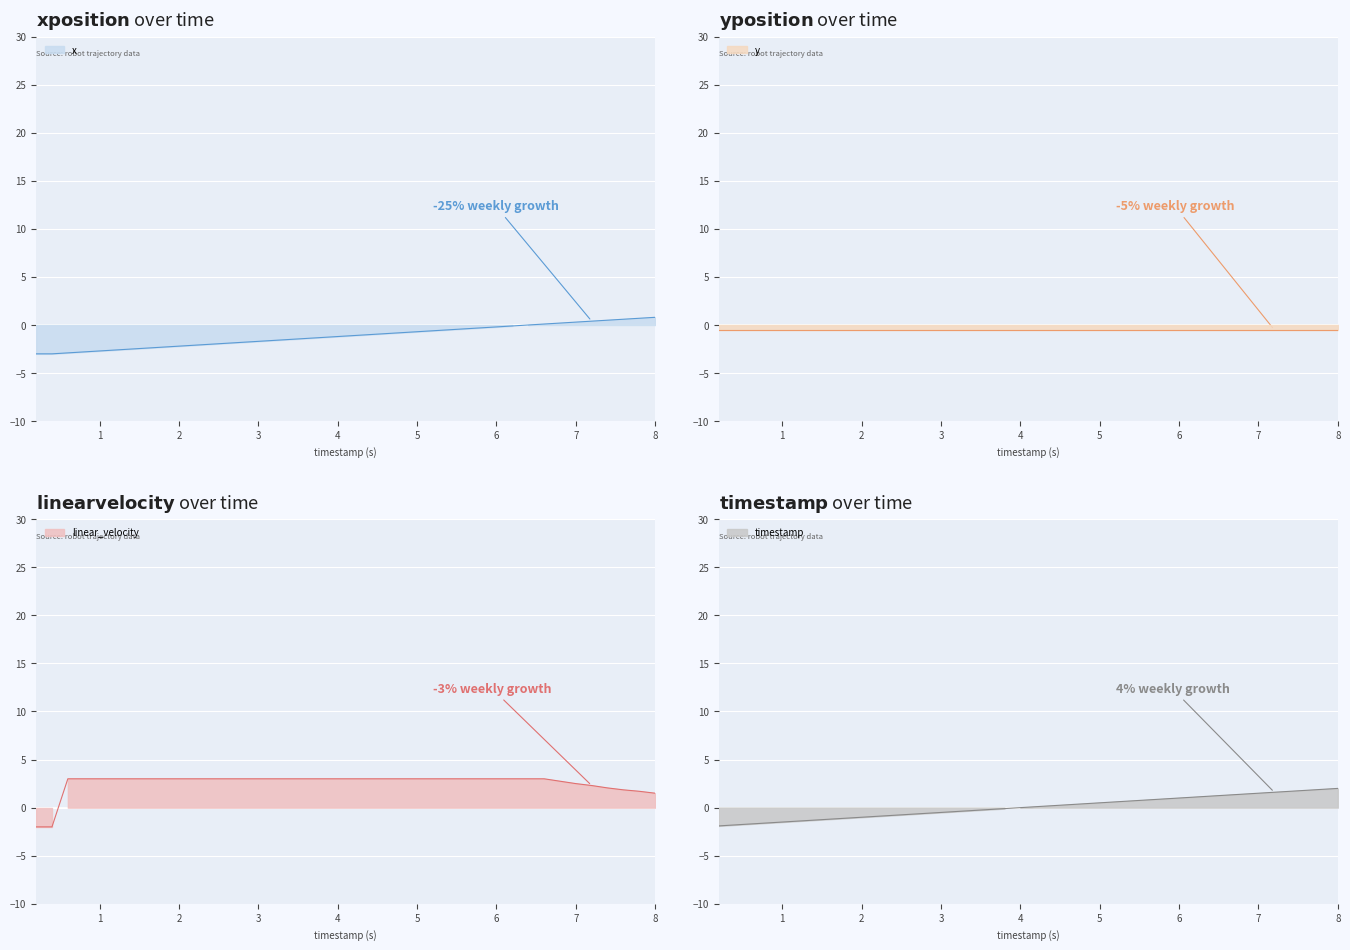

True or false: timestamp has more than 0 interior local peaks.

False